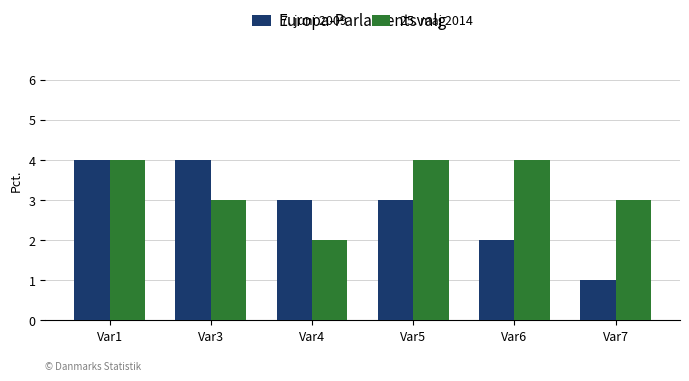

Count the 25. maj 2014 values in the range 3 to 4.

5